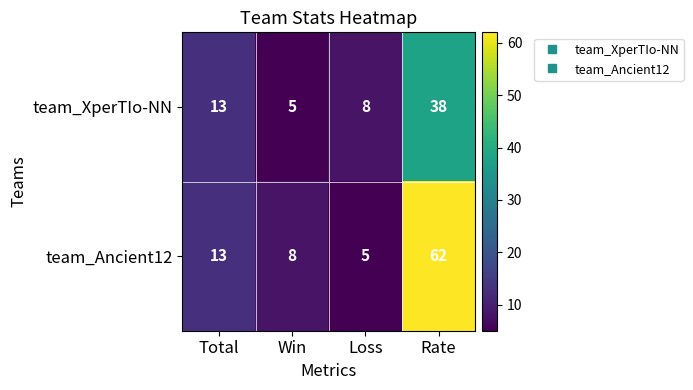

Reading left to right, transcribe all the data shown in this chart.

team_XperTIo-NN: 13	5	8	38
team_Ancient12: 13	8	5	62